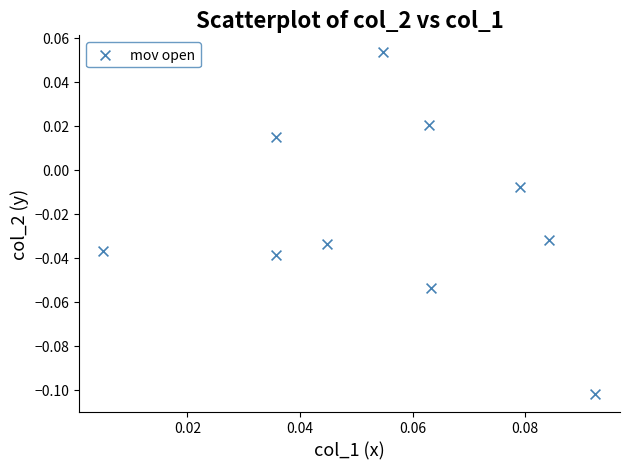

How many data points are displayed?

10